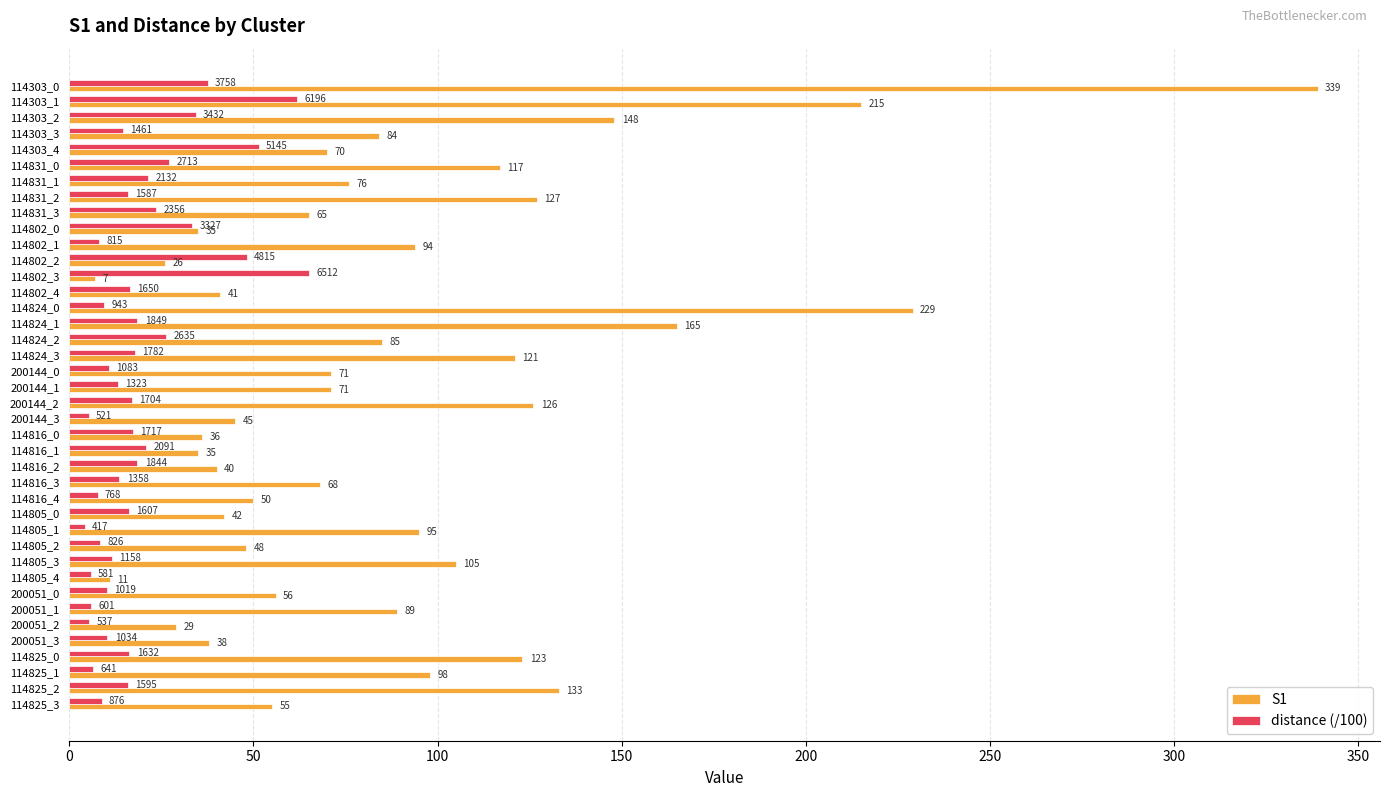

Between 114824_0 and 200144_0, which series saw the biggest shift?

S1